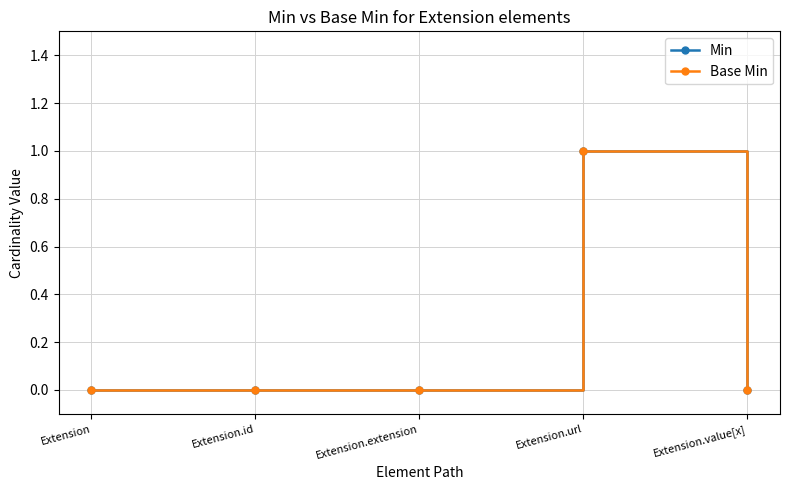

True or false: Min has a value of 1 at Extension.

False